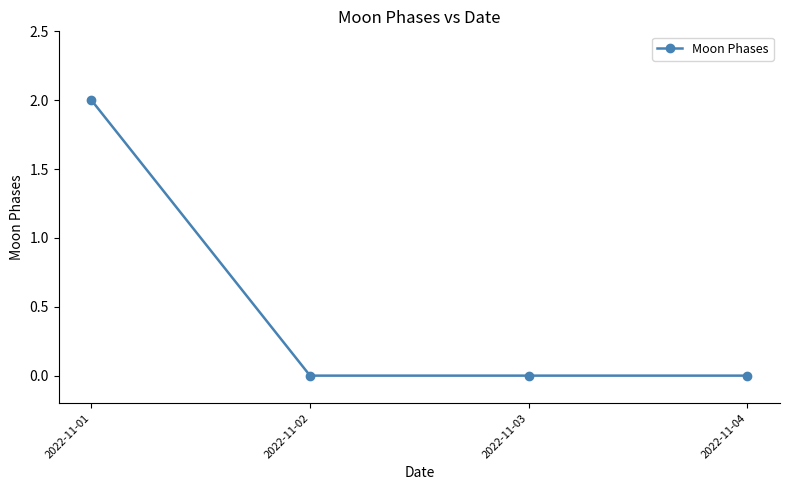

The chart shows a value of 1 at 2022-11-01. True or false?

False